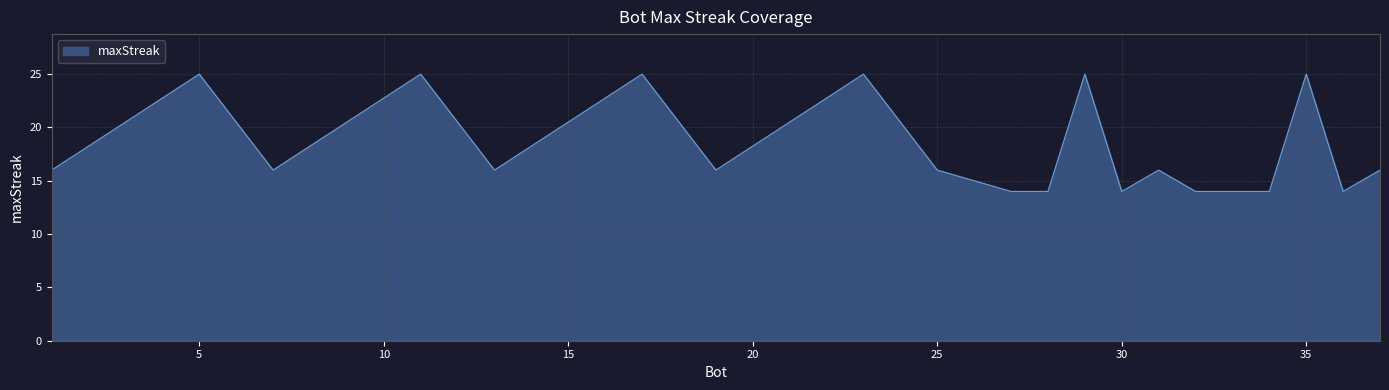

What is the greatest value displayed?

25